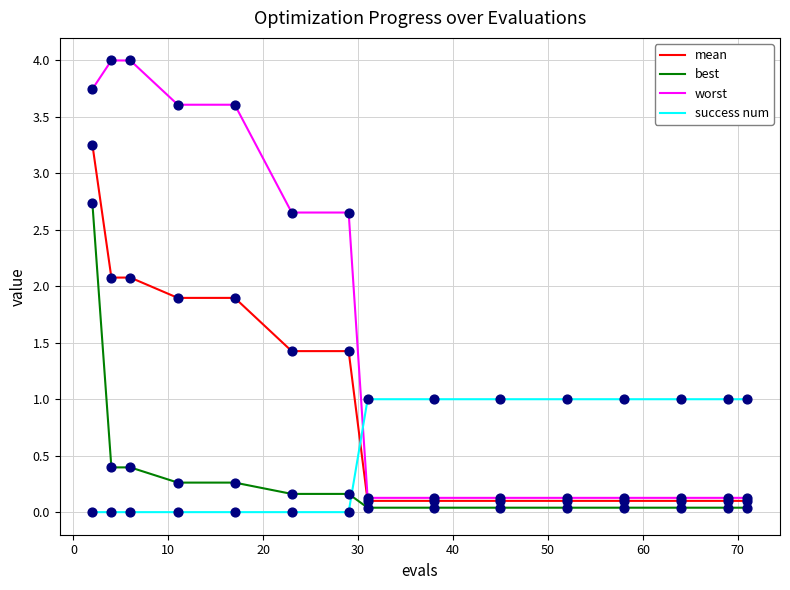

What are all the series names shown in the legend?

mean, best, worst, success num